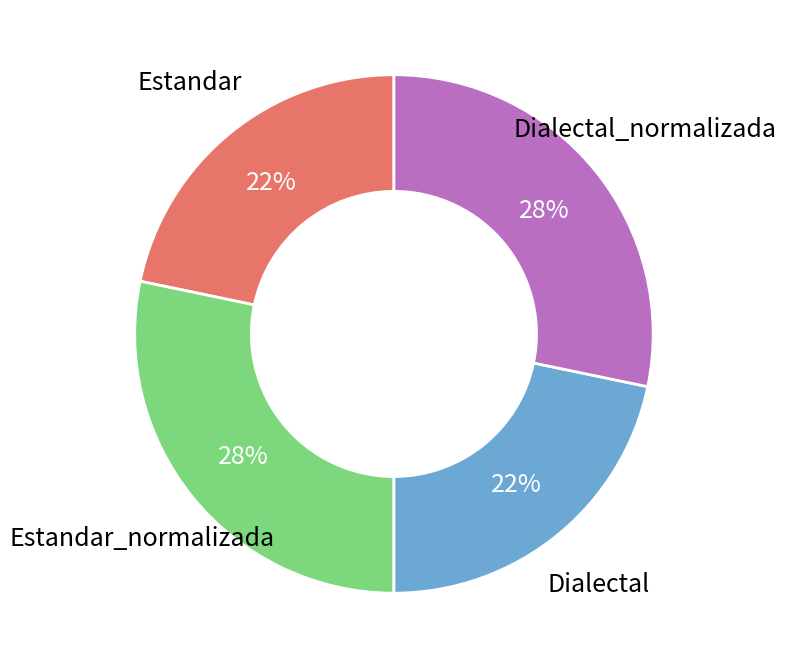

Is there a majority slice in this chart?

No